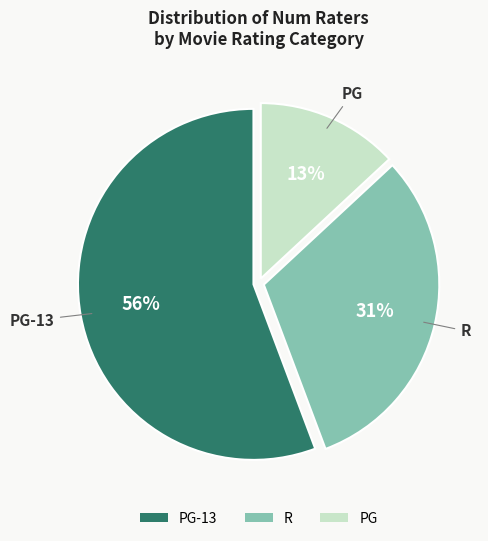

What is the ratio of the value at PG-13 to the value at PG?

4.3